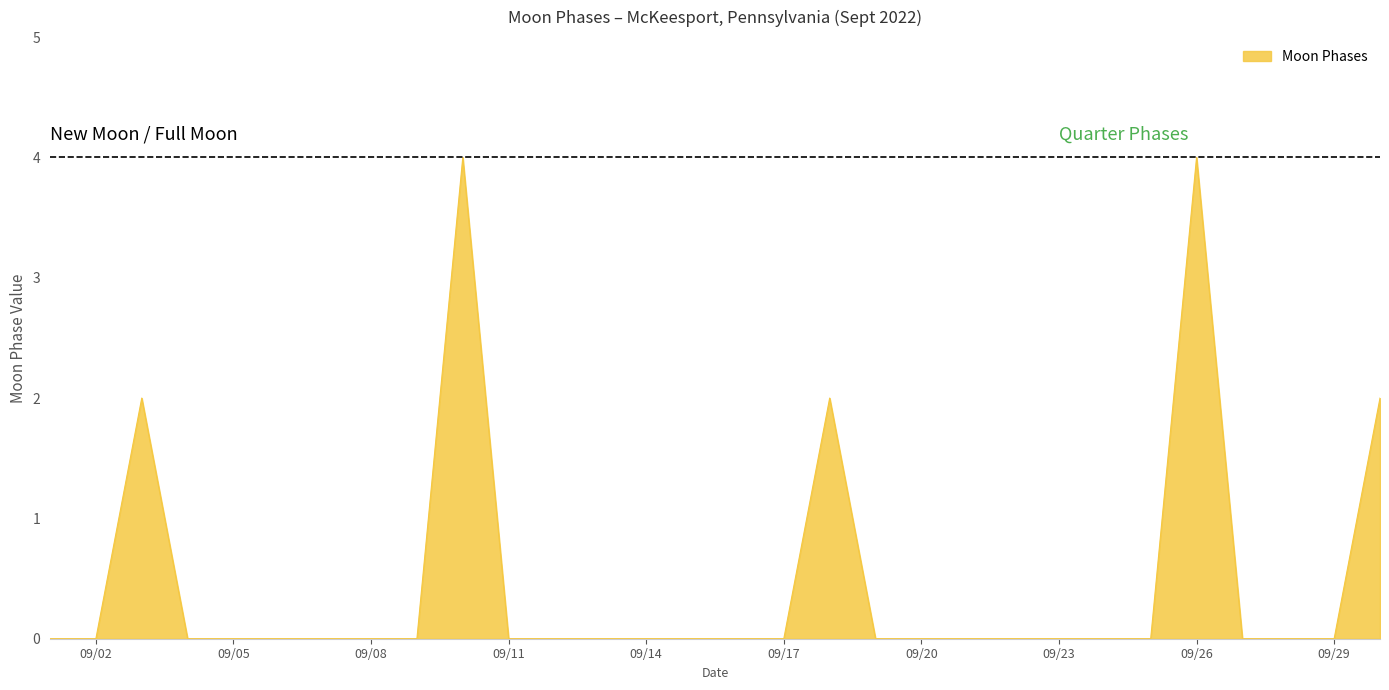

What is the maximum value shown in the chart?

4